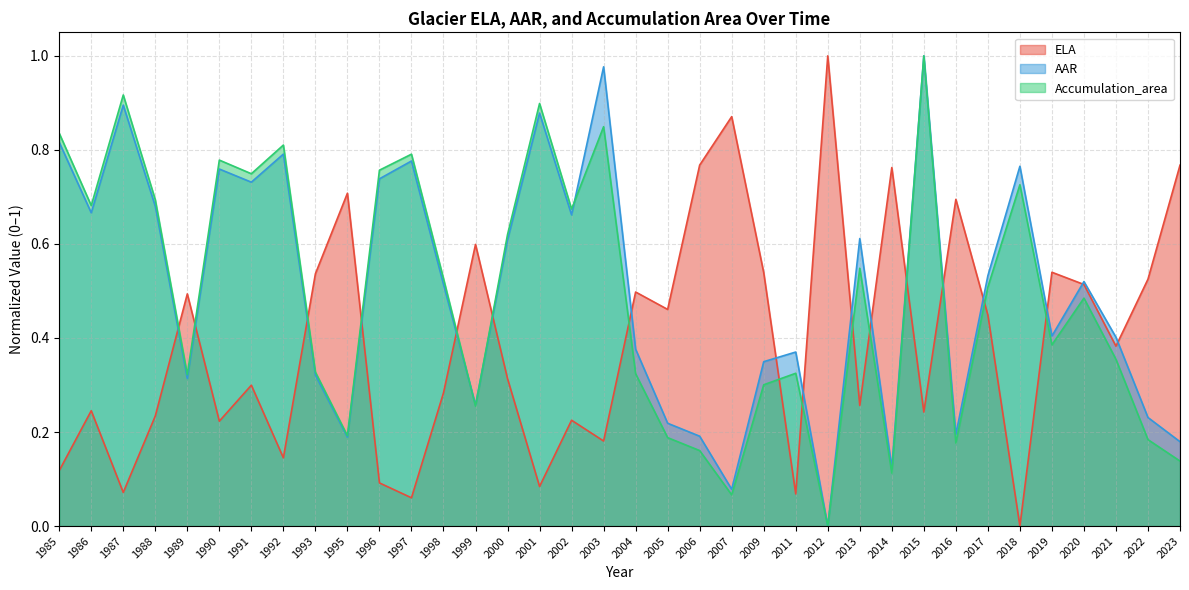

What is the difference between the maximum and minimum values in the AAR series?

1.0